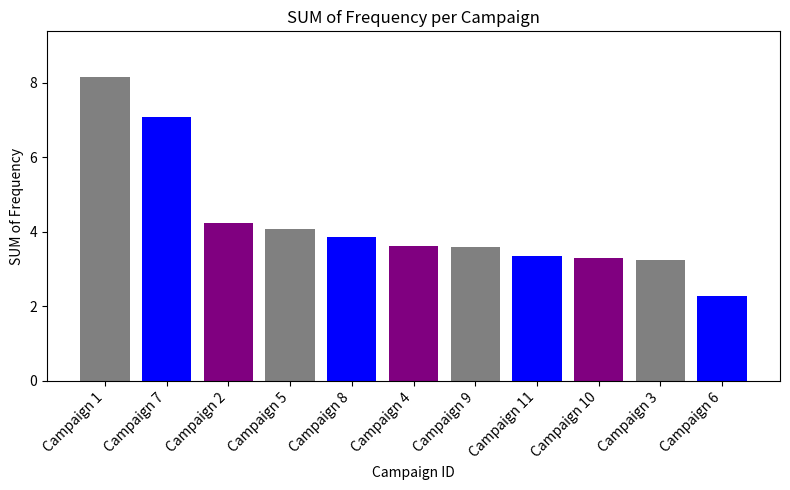

What is the ratio of the value at Campaign 2 to the value at Campaign 9?

1.2